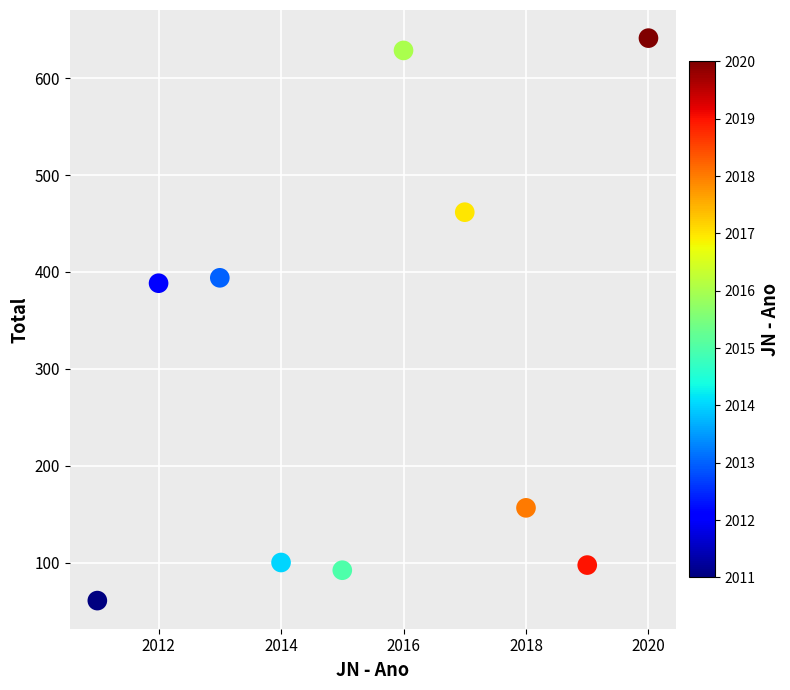

What is the average X value?

2015.5